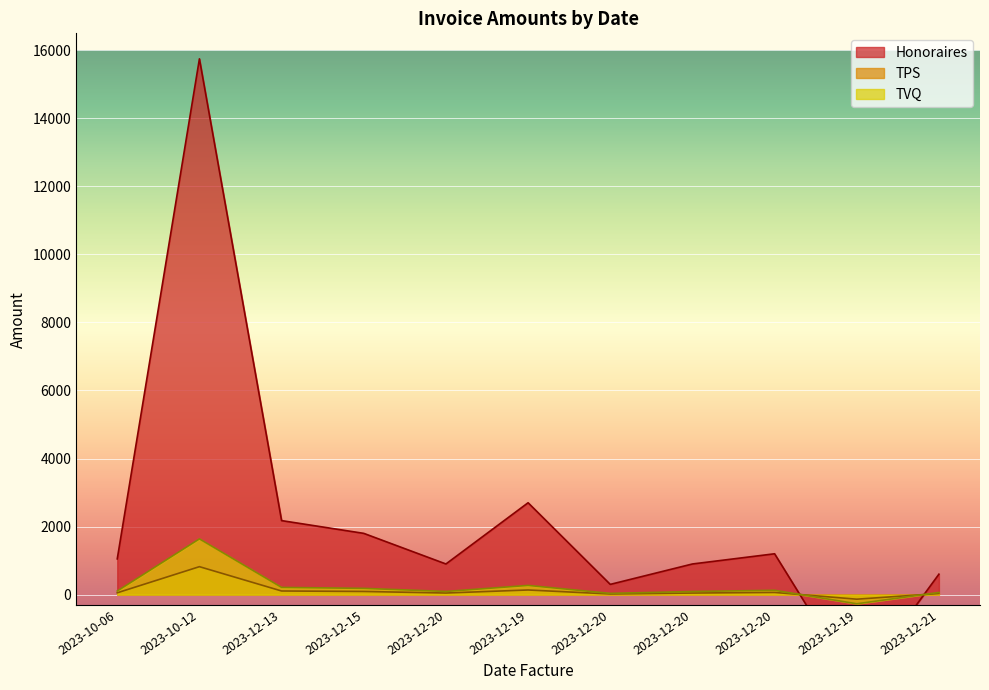

What are all the series names shown in the legend?

Honoraires, TPS, TVQ